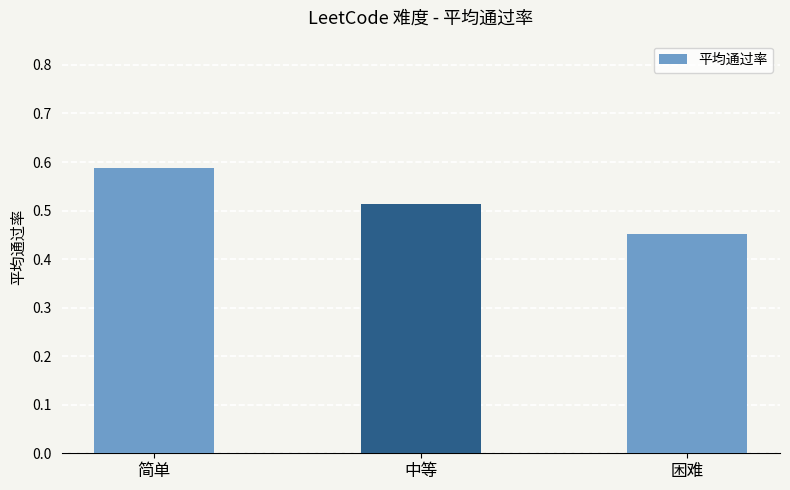

The value at 简单 is 0.2. True or false?

False